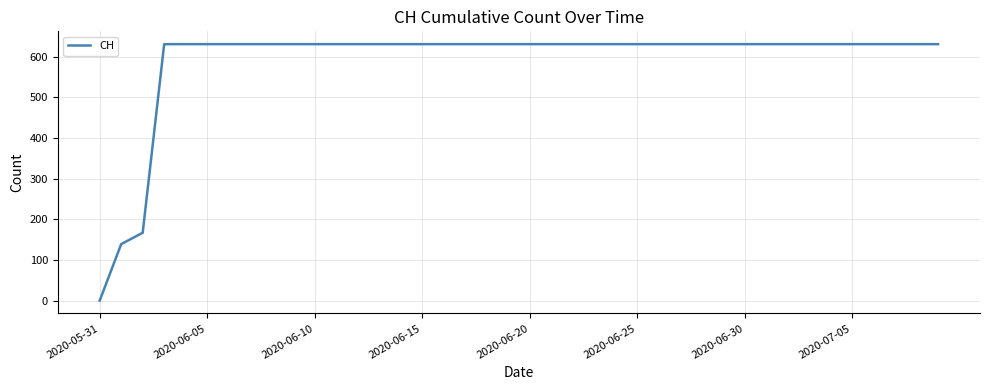

How many values are above zero?

39